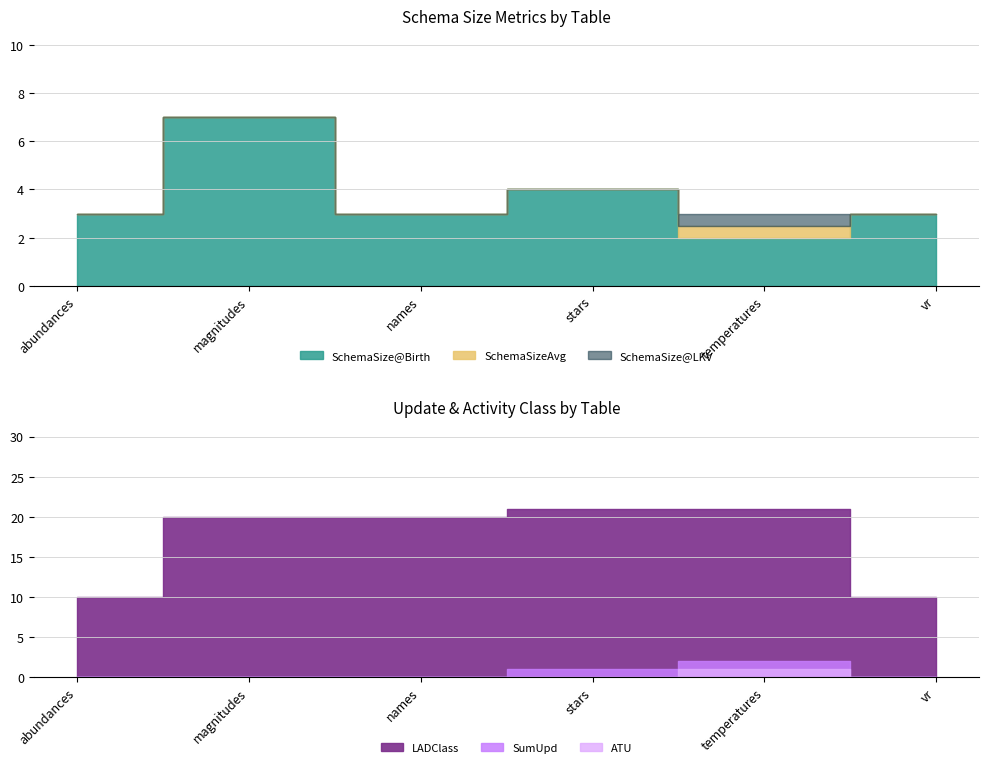

What is the difference between the SchemaSize@LKV values at names and stars?

1.0